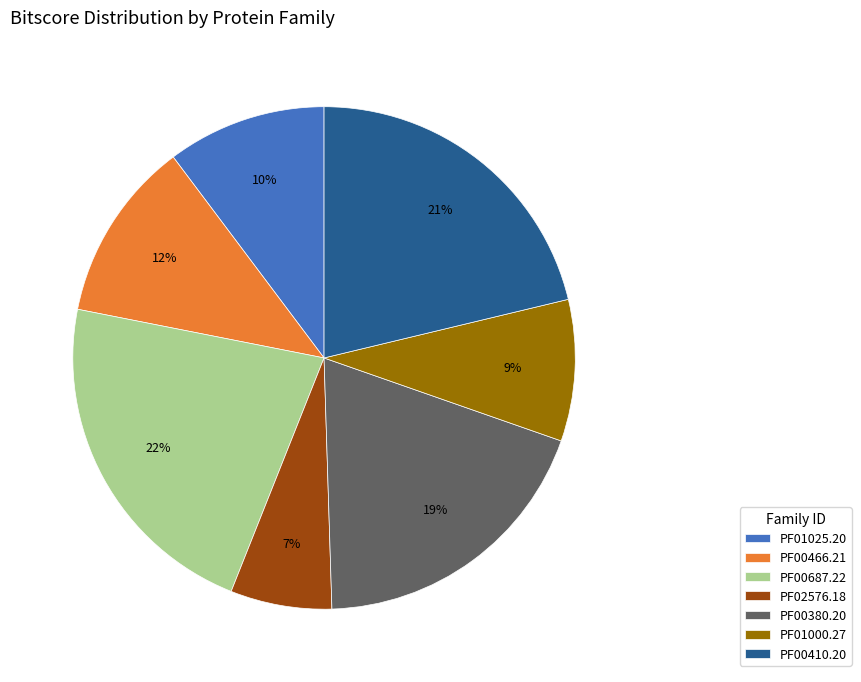

True or false: PF00410.20 accounts for 21% of the total.

True